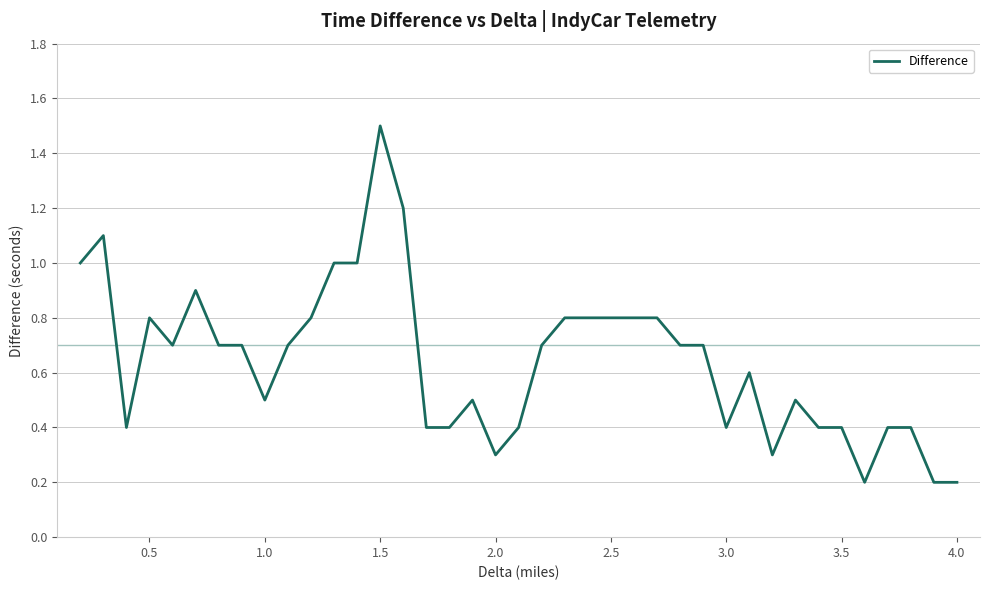

What is the difference between the maximum and minimum values?

1.3